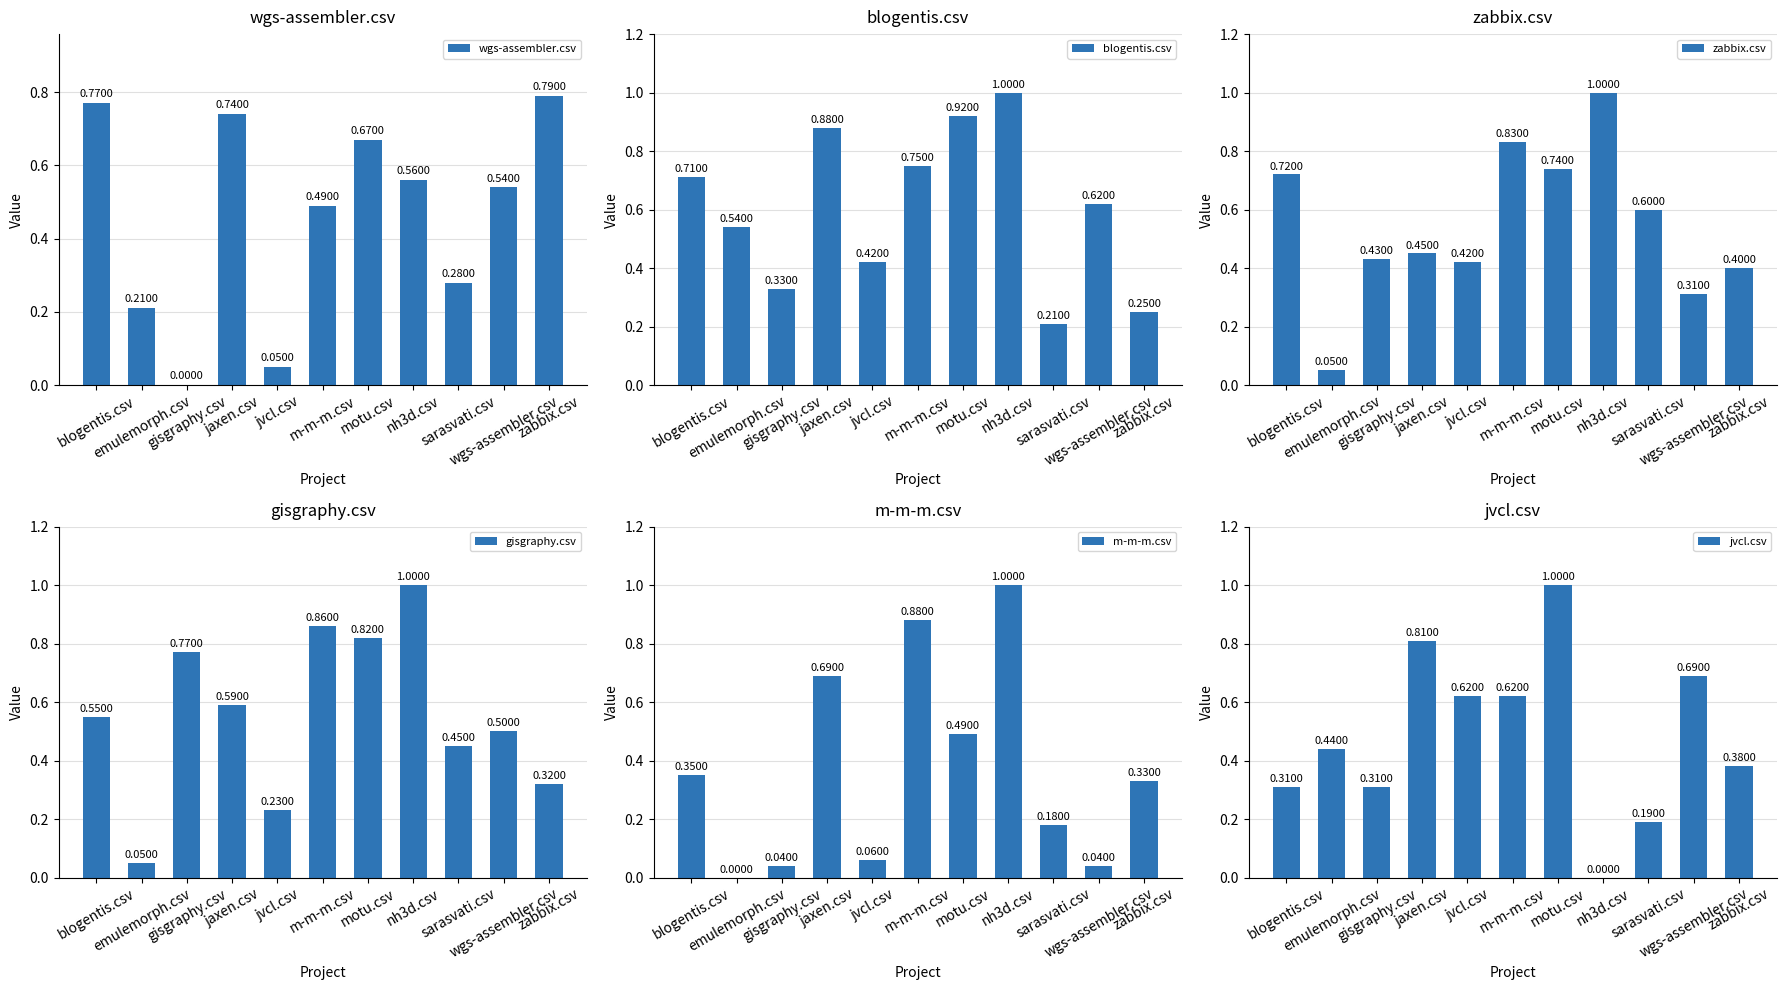

What is the label of the 11th bar from the right?

blogentis.csv